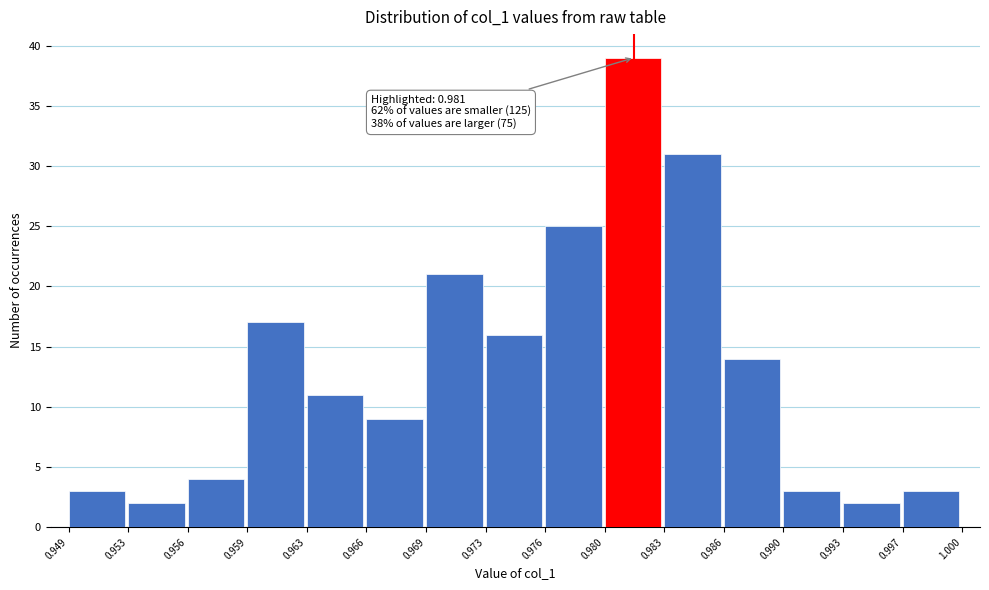

Which range on the x-axis has the tallest bar?

0.980 to 0.983